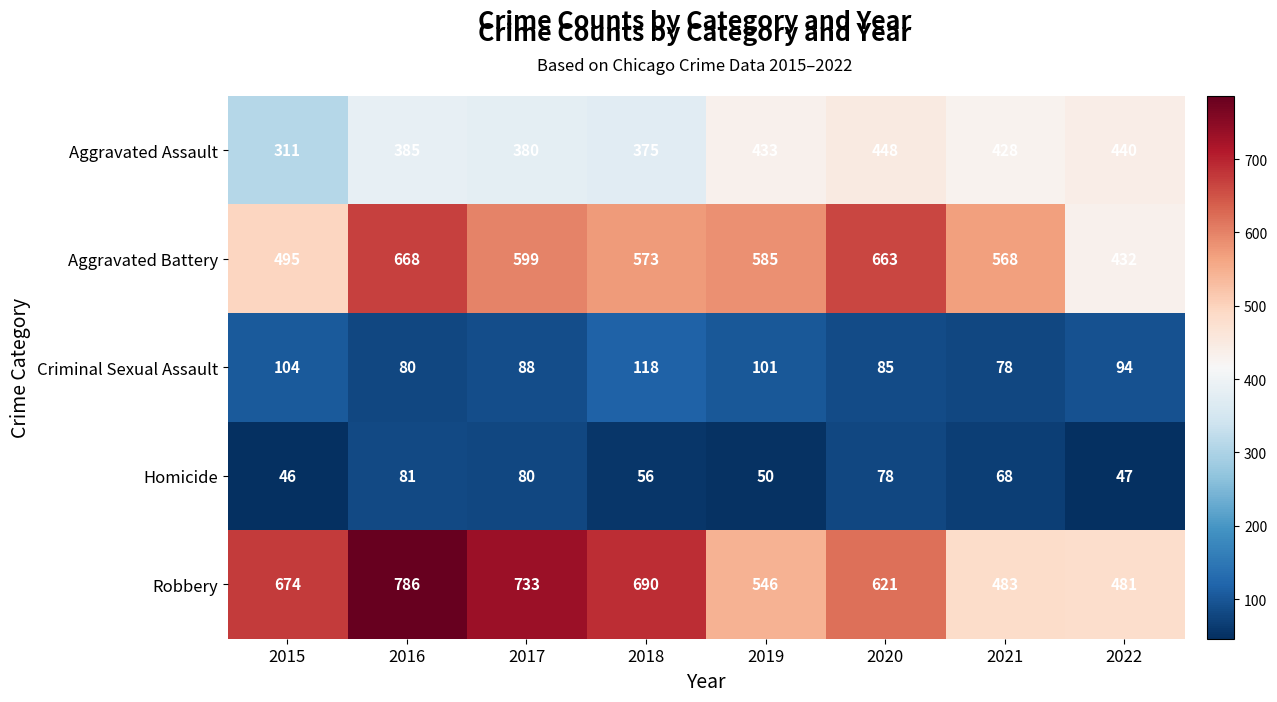

What is the total value across all series at 2015?

1630